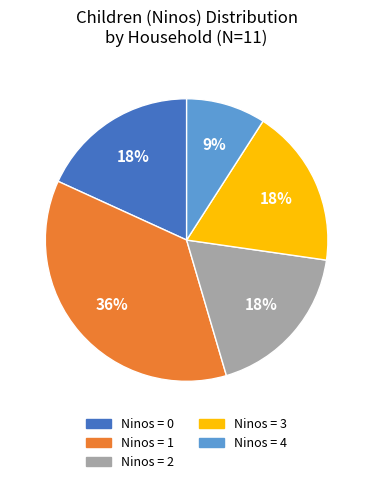

Combined, do Ninos = 0 and Ninos = 3 account for over 50%?

No